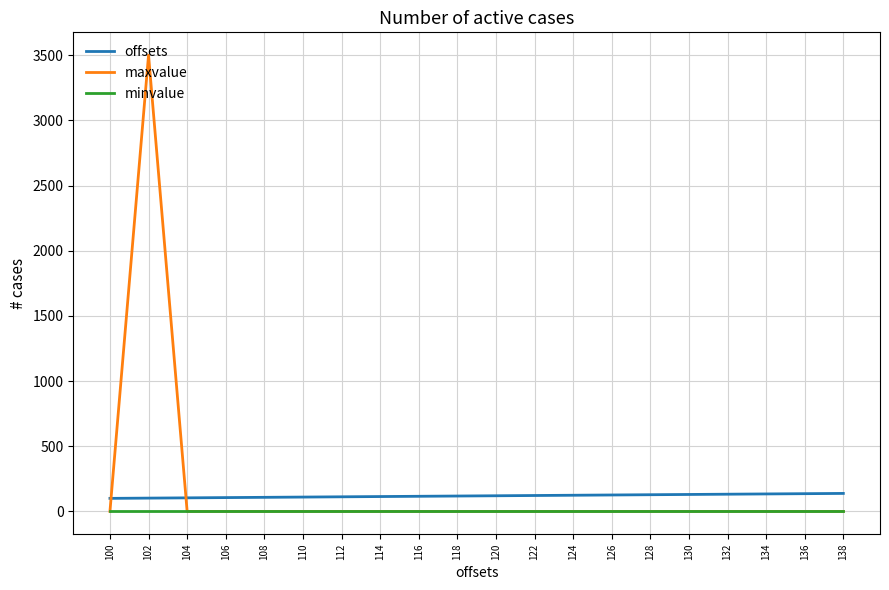

What is the sum of all offsets values?

2380